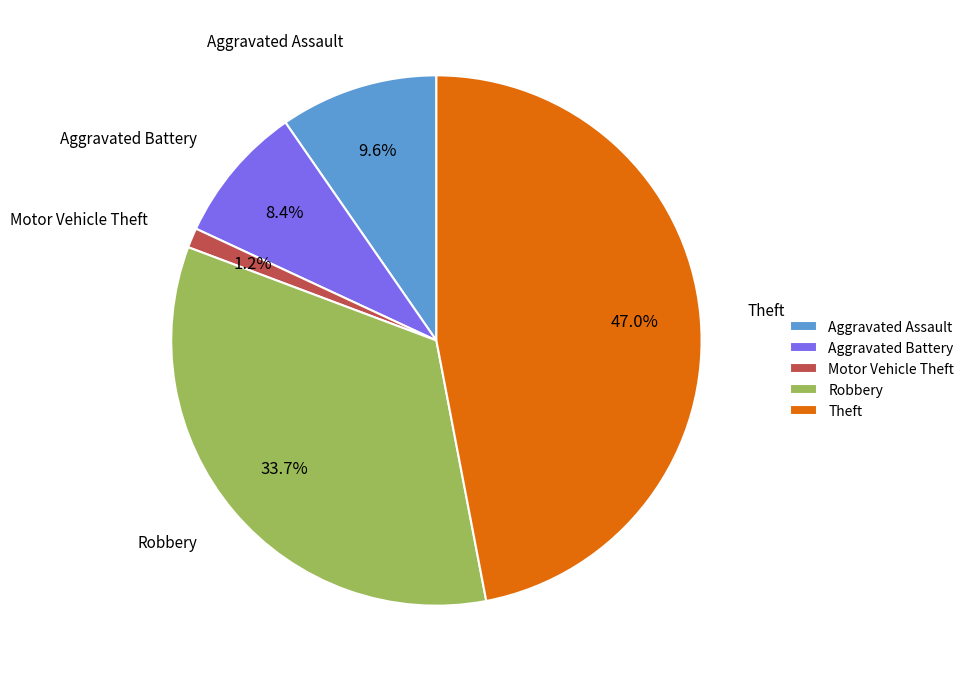

Count the number of slices in the pie.

5